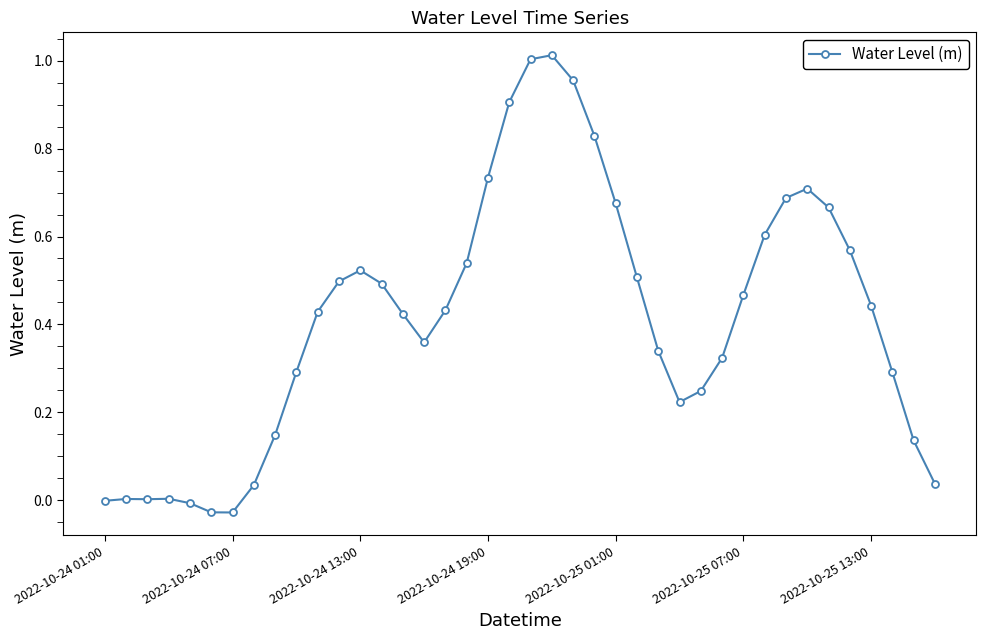

True or false: there are more than 0 points higher than both neighbors.

True